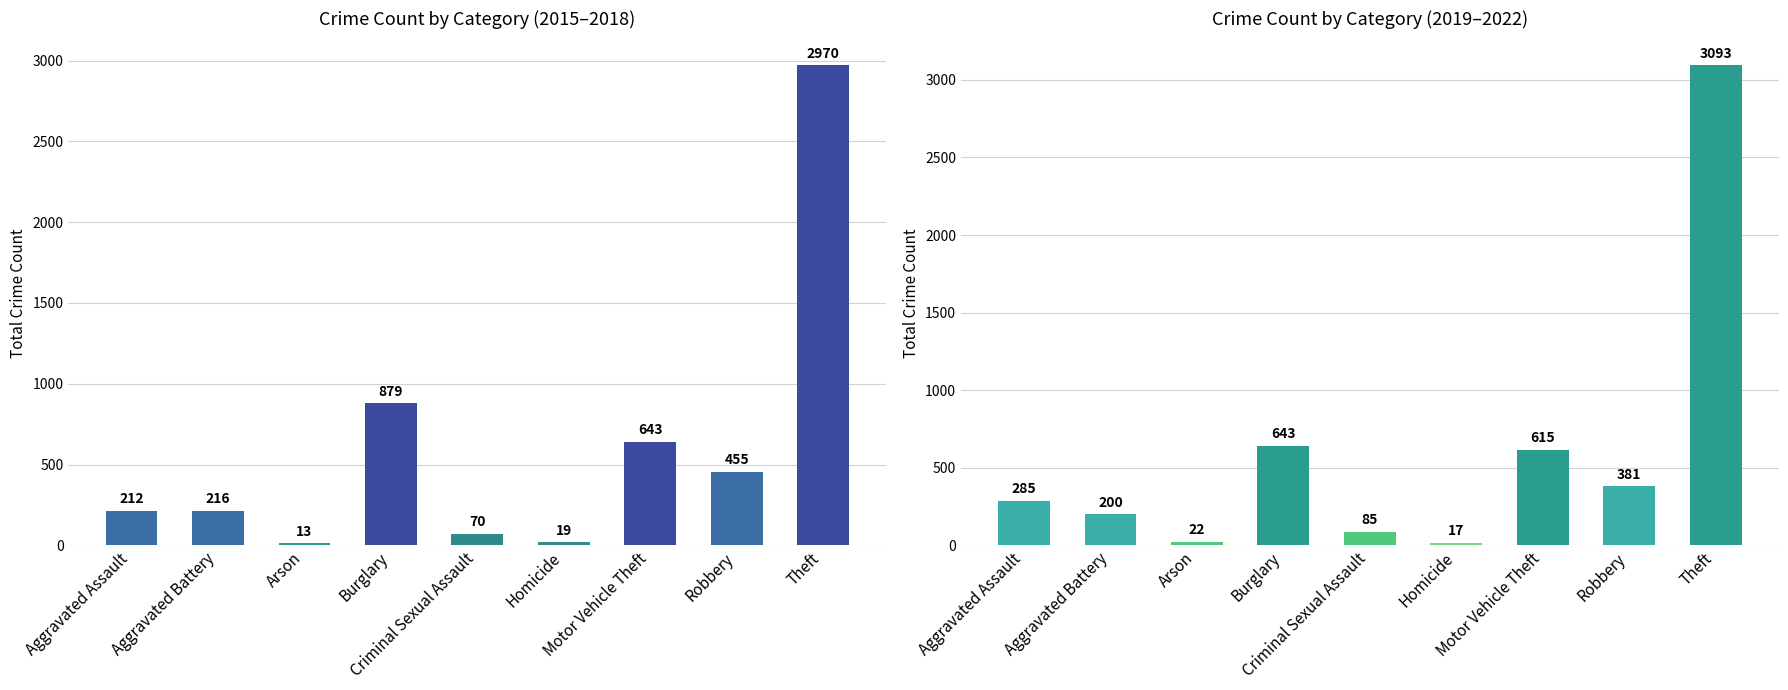

At which category is the sum across all series the highest?

Theft